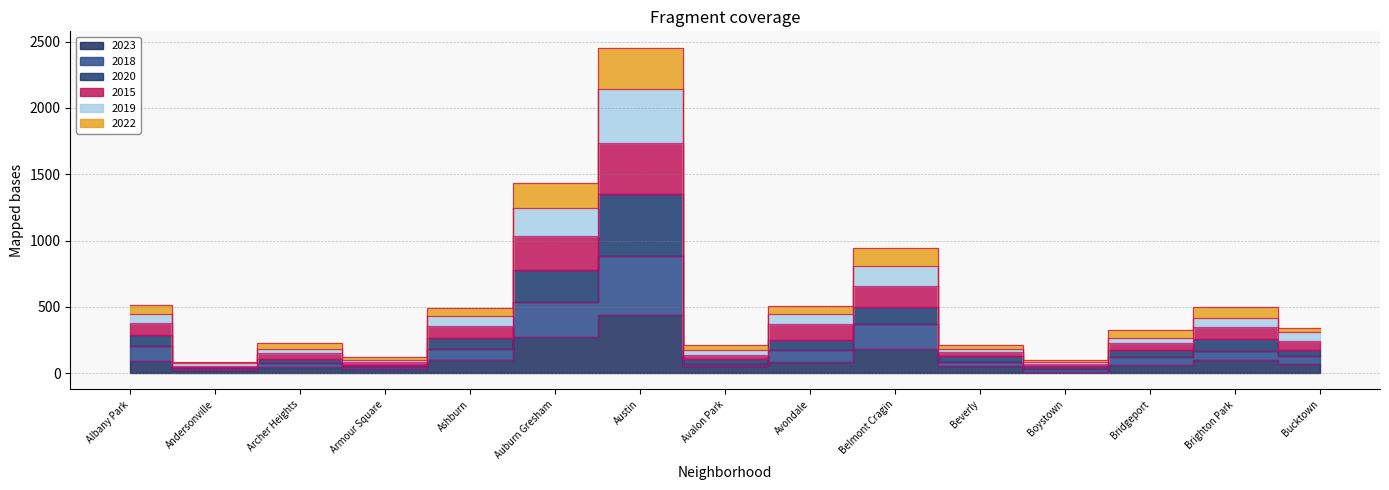

Which category has the highest value across all series?

Austin